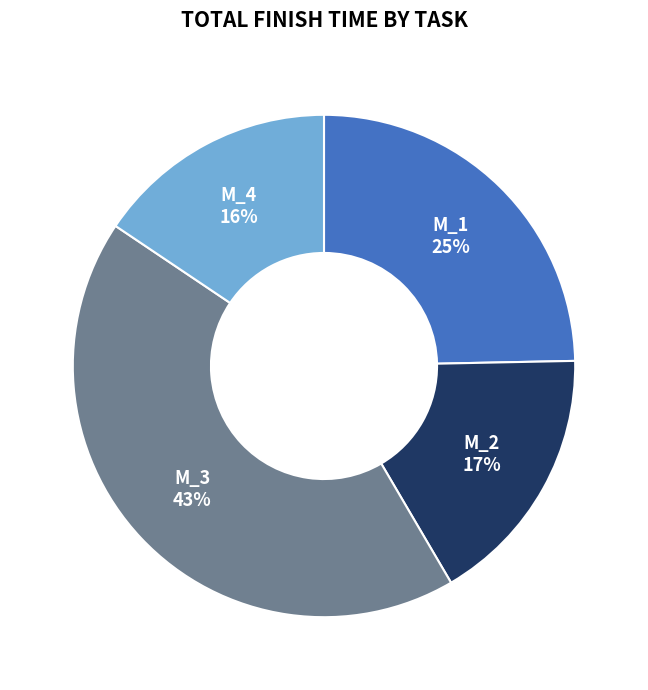

Rank the categories by value from lowest to highest.

M_4, M_2, M_1, M_3